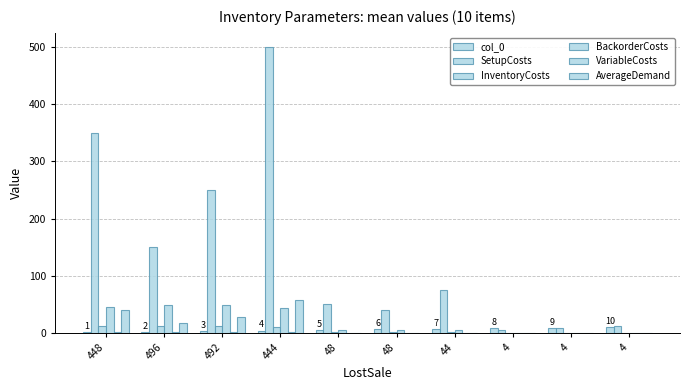

Are the bars horizontal?

No